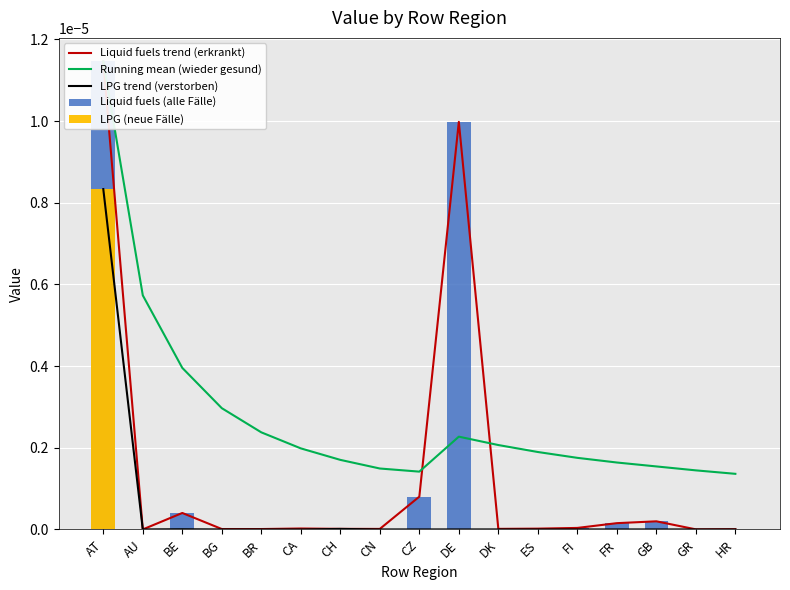

Rank the series by their maximum value, from lowest to highest.

LPG trend (verstorben), LPG (neue Fälle), Liquid fuels trend (erkrankt), Running mean (wieder gesund), Liquid fuels (alle Fälle)